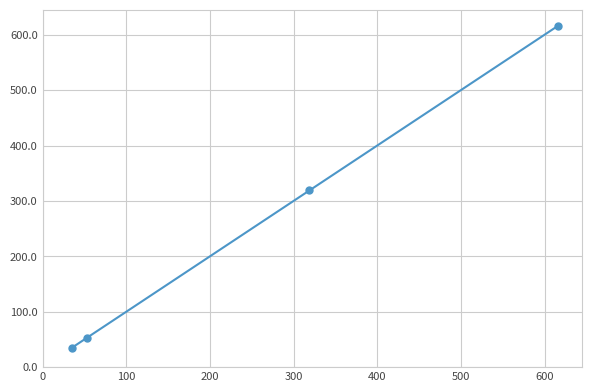

What is the value of the 3rd point from the left?

319.0